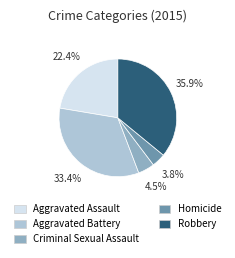

Is the sum of Aggravated Assault and Aggravated Battery greater than half?

Yes